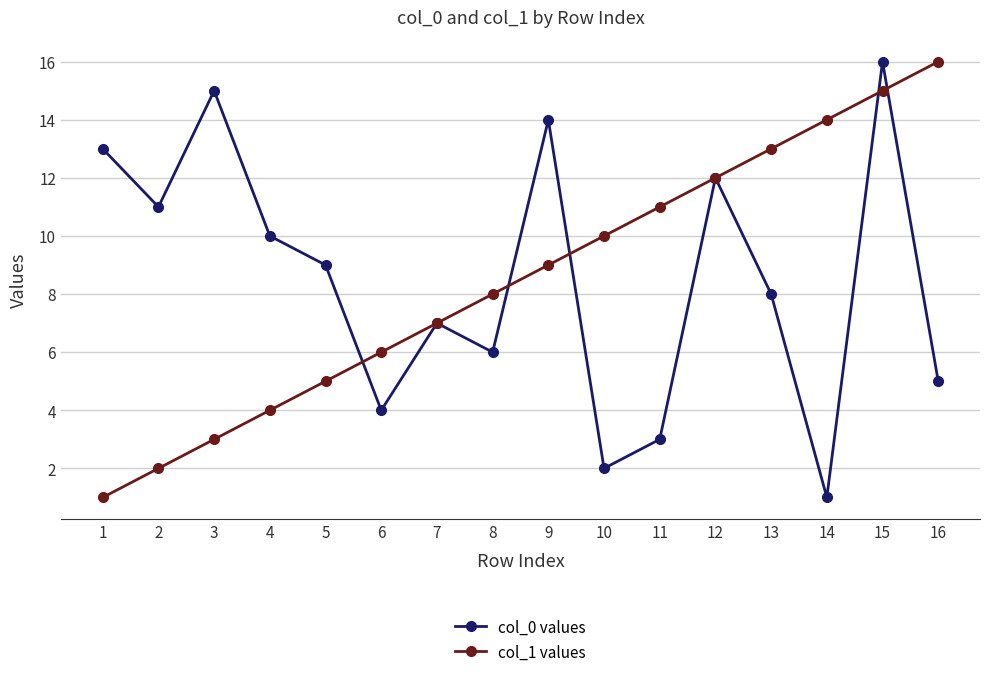

The value of col_0 values at 6 is 4. True or false?

True